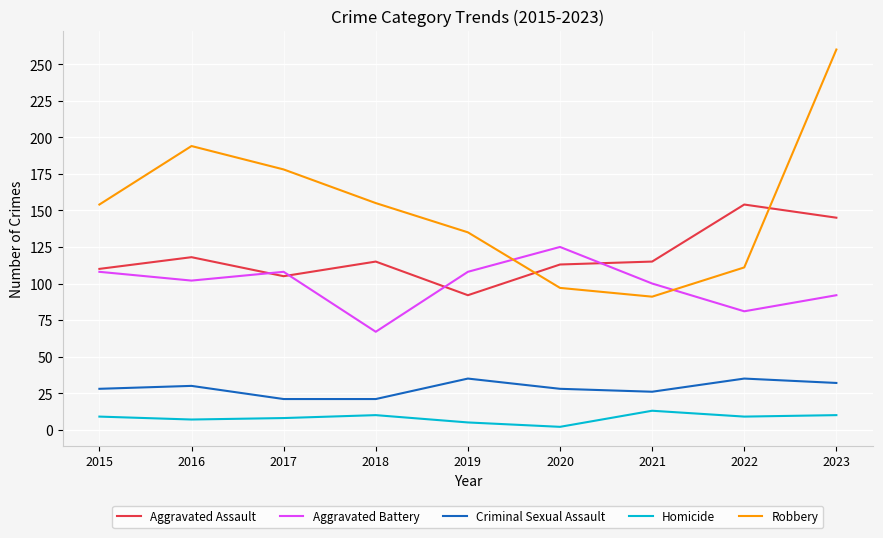

True or false: Aggravated Assault and Homicide intersect in this chart.

False